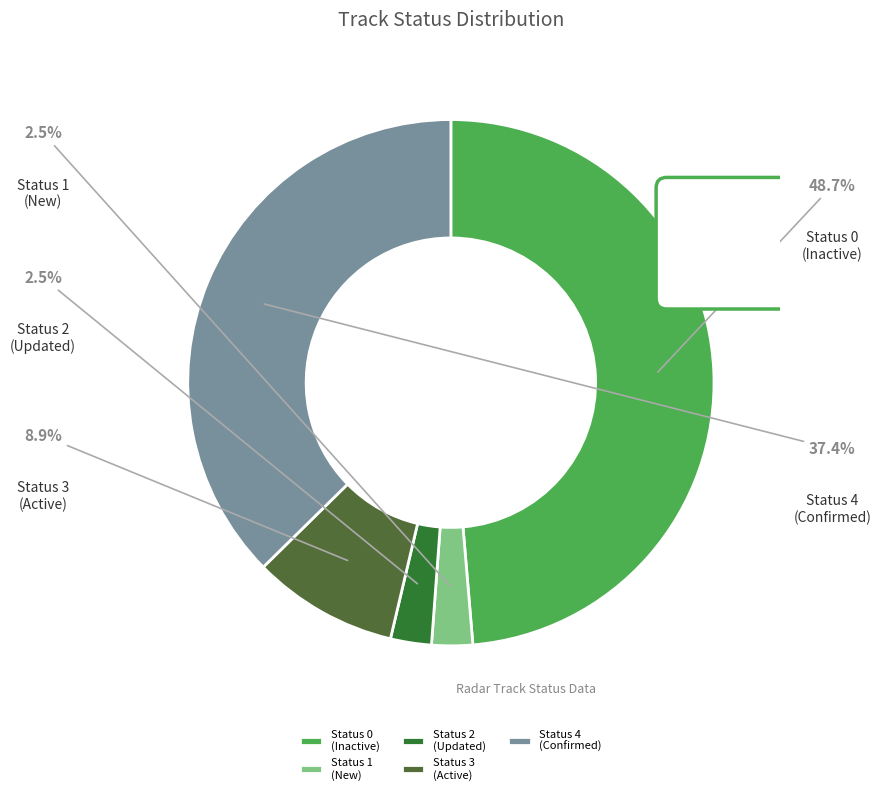

Combined, what portion of the pie is Status 0 and Status 2?

51.2%